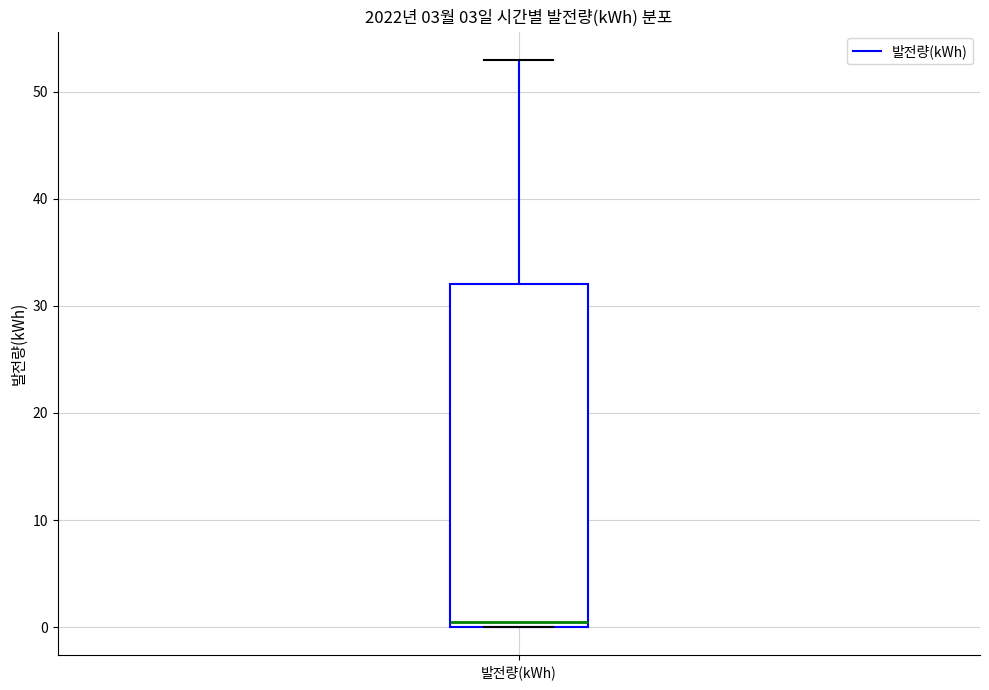

Transcribe this box plot: give where the median line is, the range the box spans, and where the two whiskers end, as read against the y-axis. The values are not printed on the chart, so give them approximately, as read against the axis.

median 1, box 0 to 32, whiskers 0 to 53